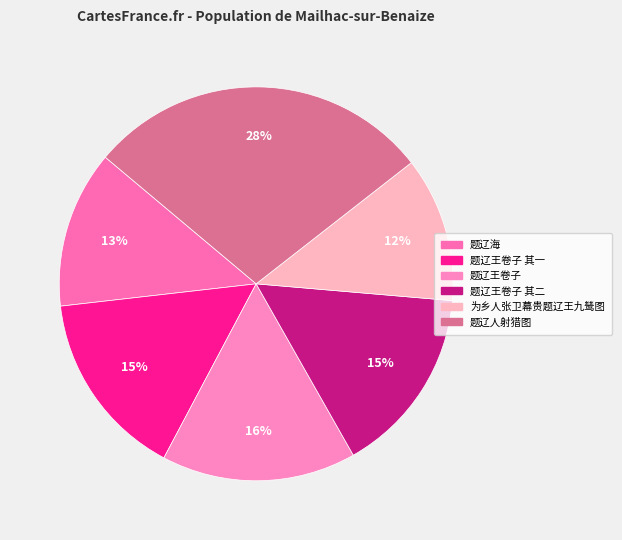

Which has a higher value, 题辽海 or 为乡人张卫幕贵题辽王九鸶图?

题辽海